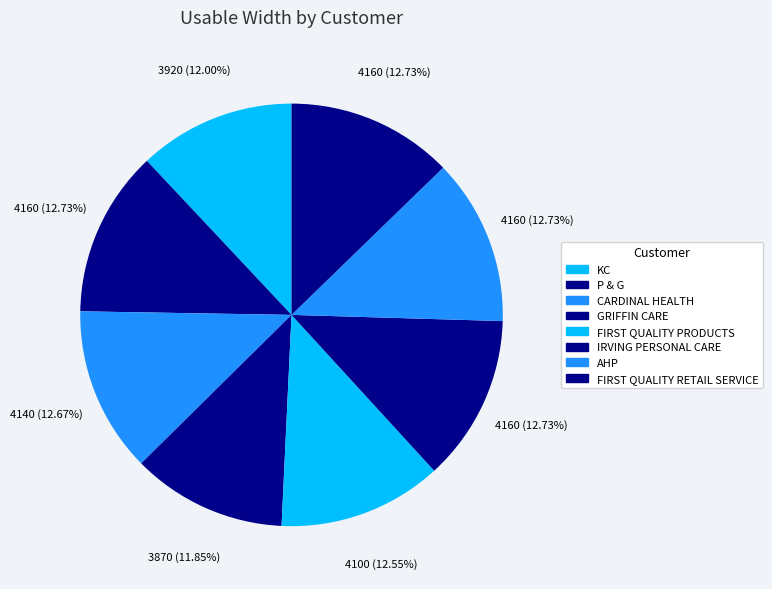

Count the number of slices in the pie.

8